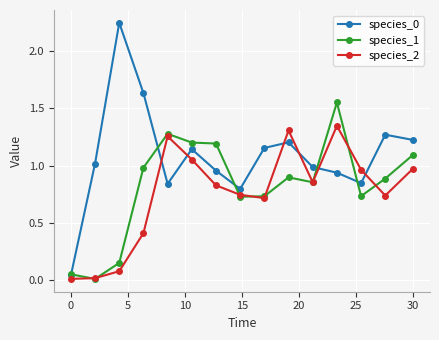

True or false: species_2 and species_0 intersect in this chart.

True